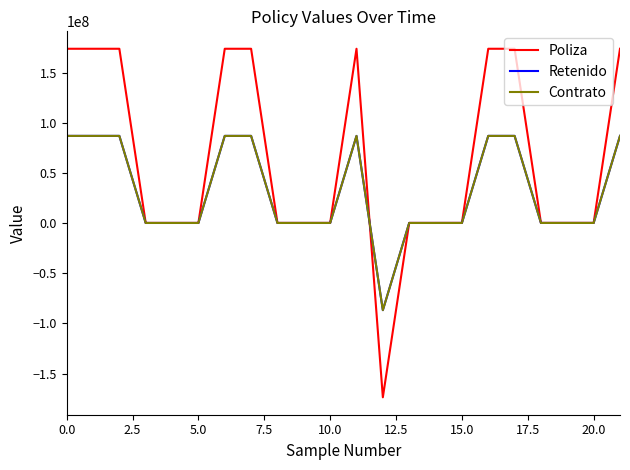

Which series has the widest spread of values?

Poliza